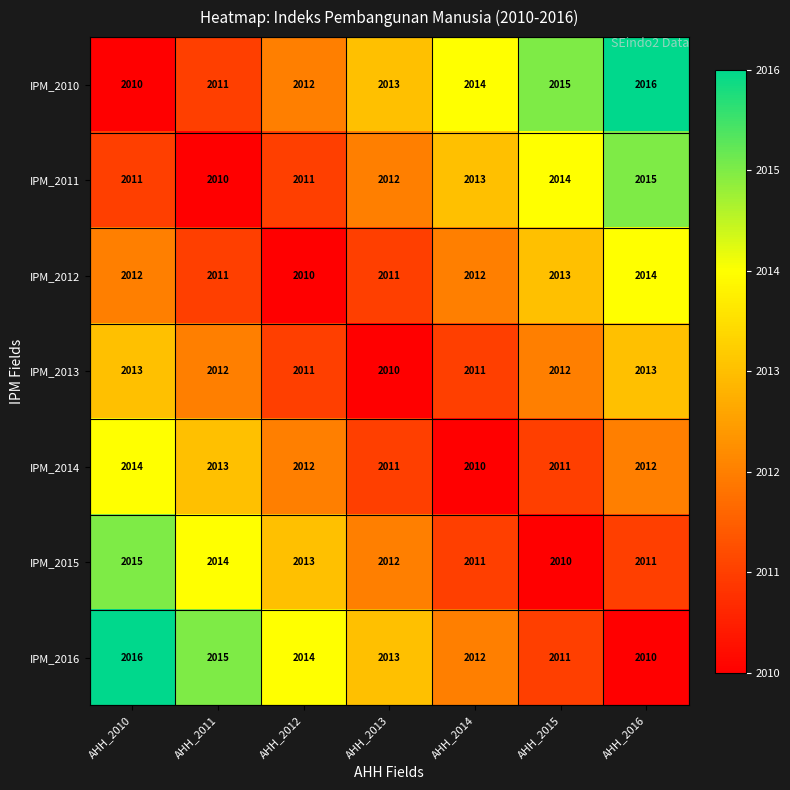

What is the difference between the maximum and minimum values in the IPM_2010 series?

6